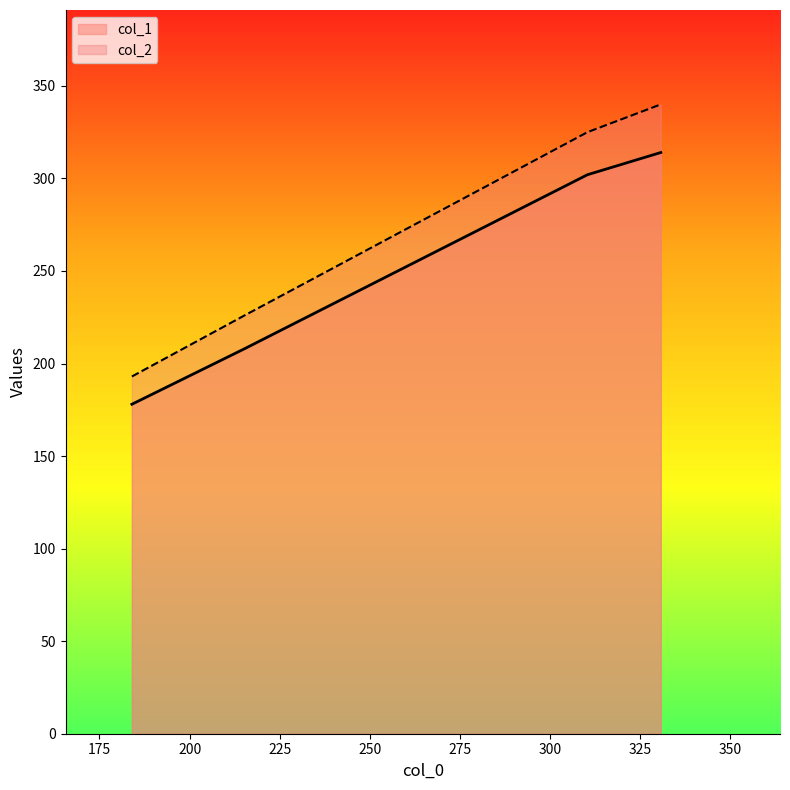

How many values in the col_1 series are below 302?

2